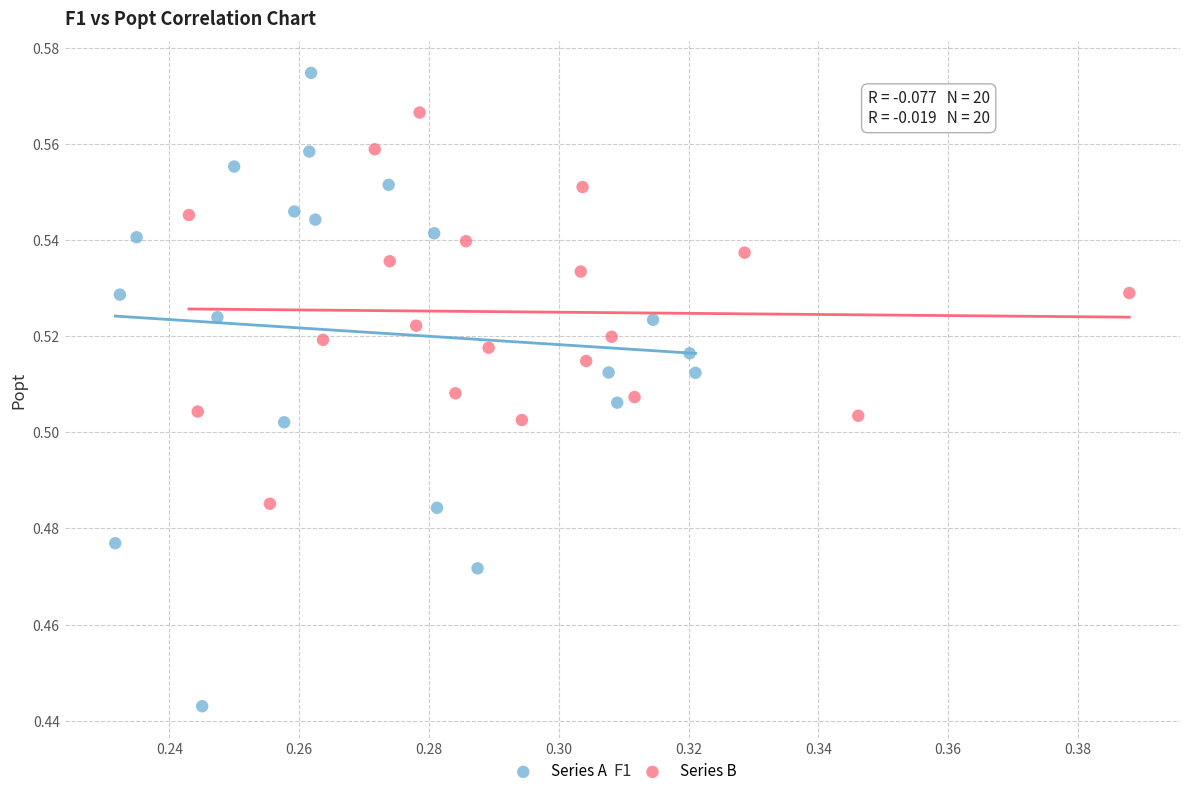

Which series reaches the maximum Y coordinate?

Series A